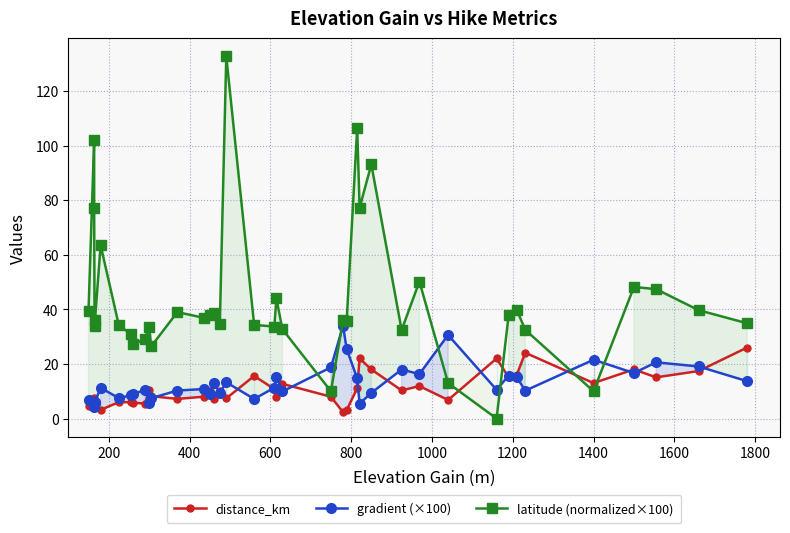

What is the total value across all series at 33?

70.9